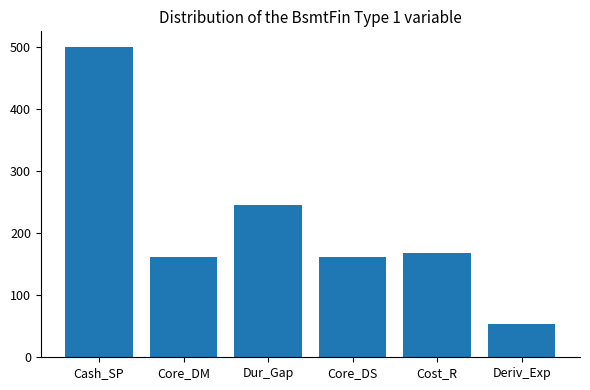

Reading left to right, transcribe all the data shown in this chart.

Cash_SP=500.0	Core_DM=161.4	Dur_Gap=244.6	Core_DS=161.4	Cost_R=167.2	Deriv_Exp=53.3